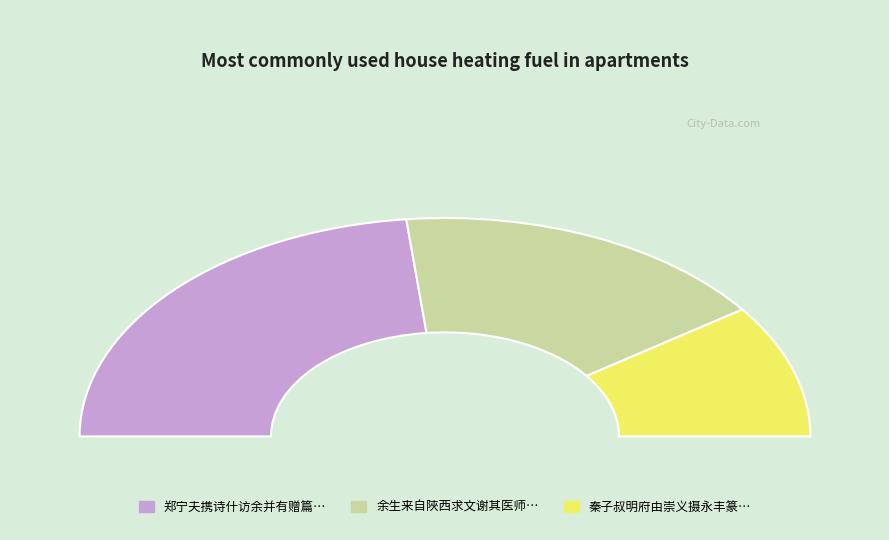

How many segments does this pie chart have?

3